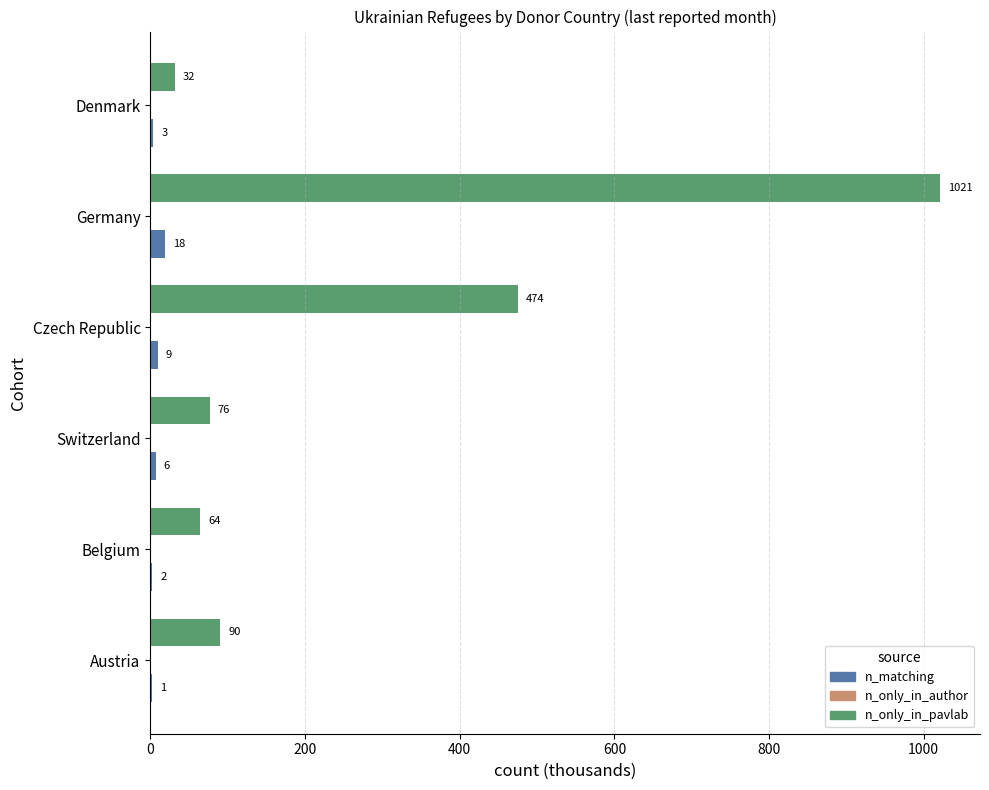

At how many categories does at least one series exceed 961?

1